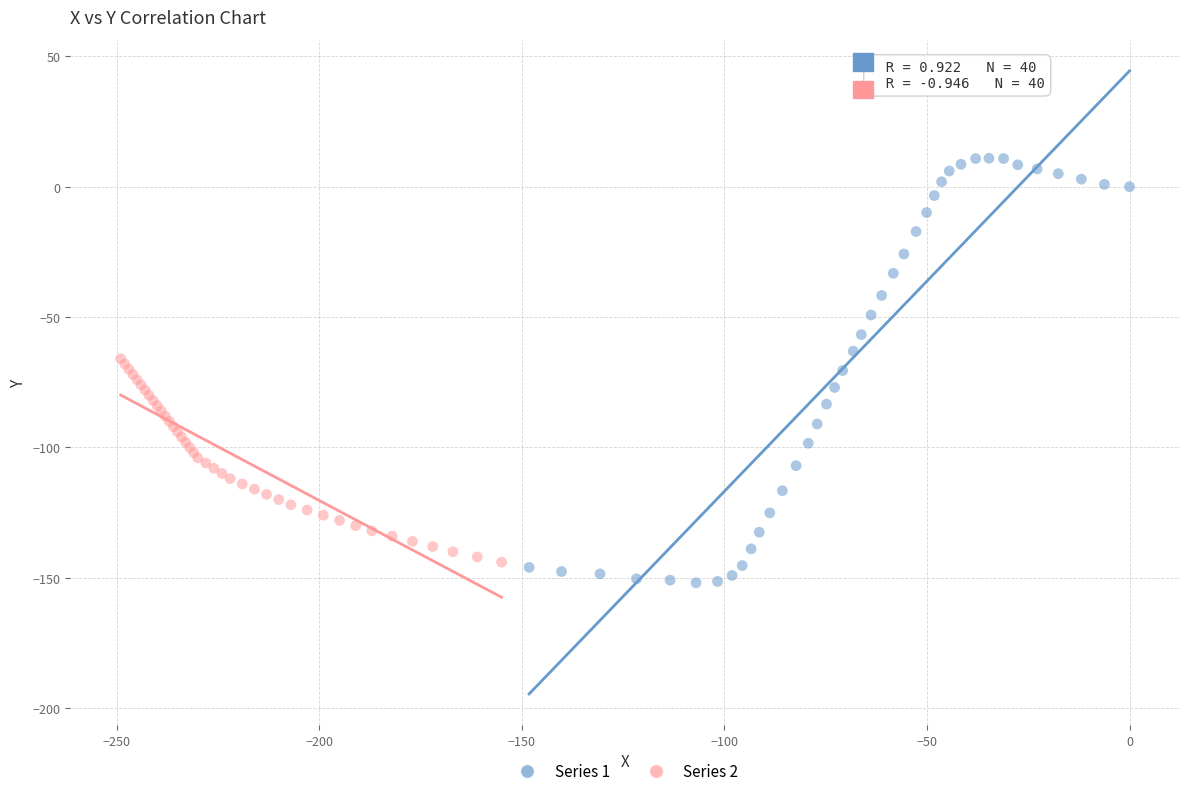

Which series has the largest Y range (max minus min)?

Series 1